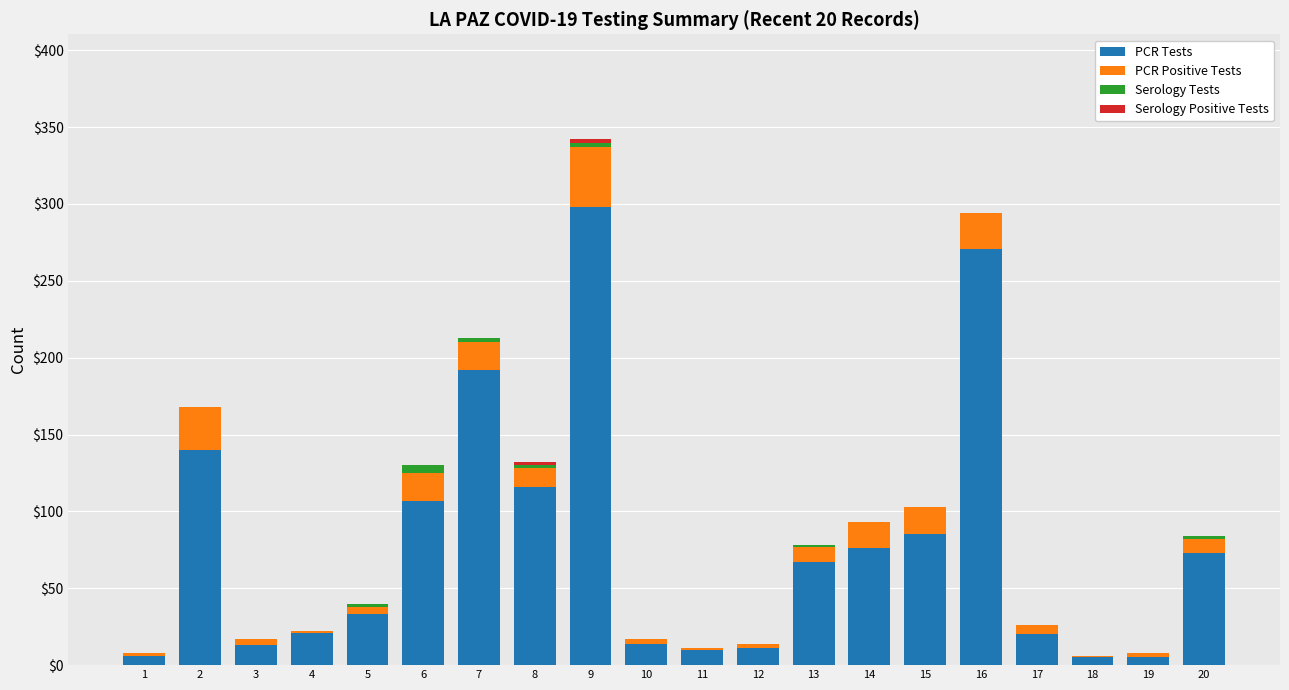

Does the chart contain stacked bars?

Yes